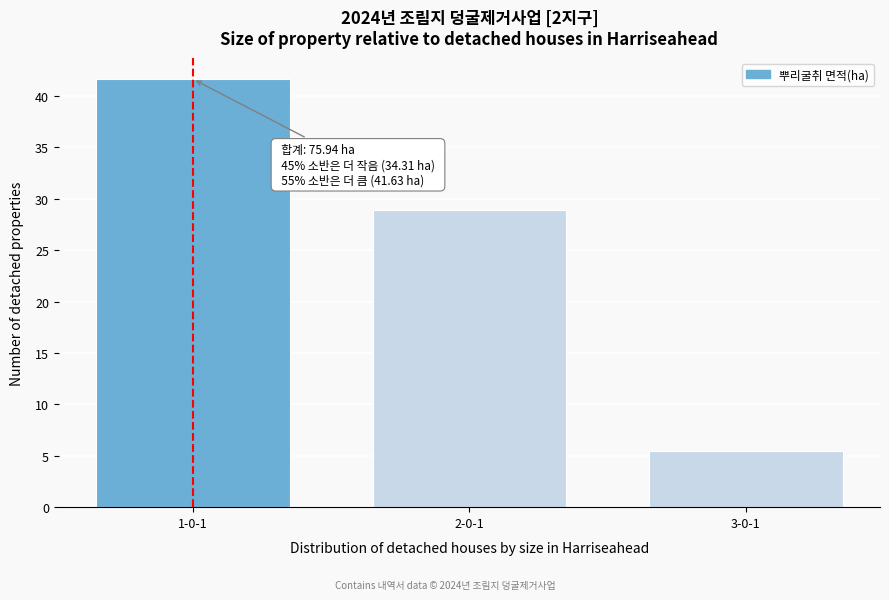

Reading left to right, transcribe all the data shown in this chart.

41.6	28.9	5.4